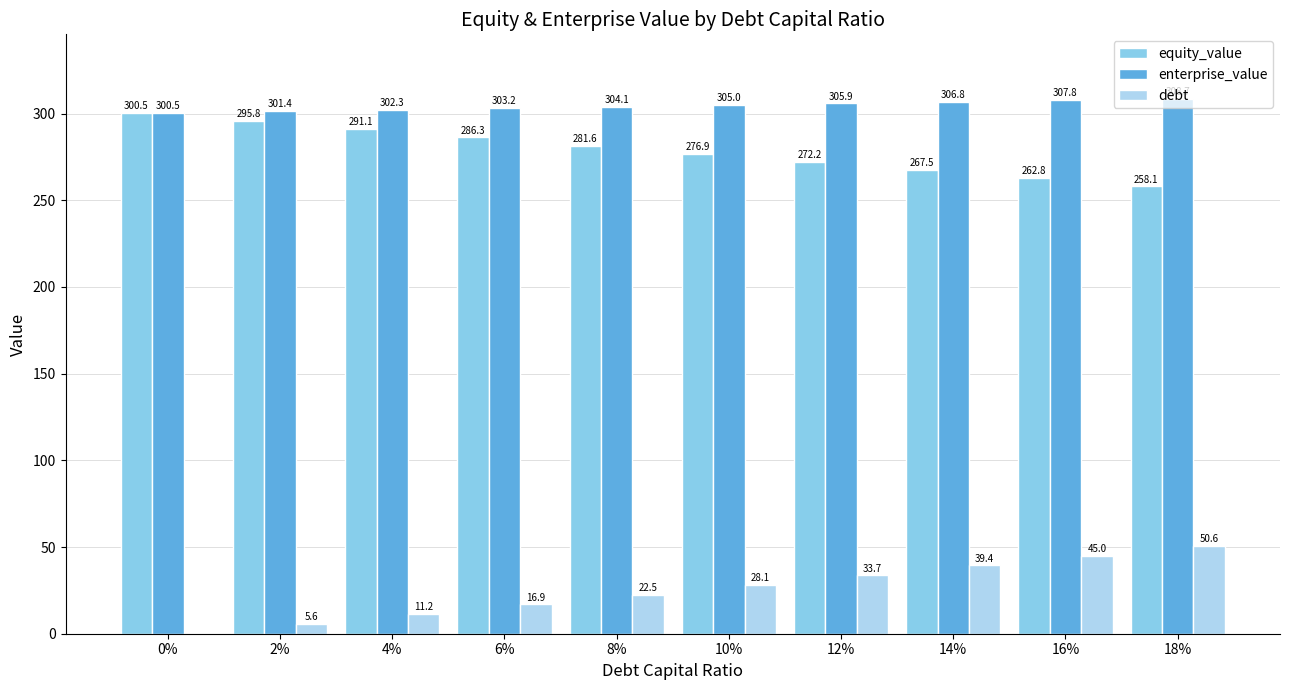

How many data points does each series have?

10